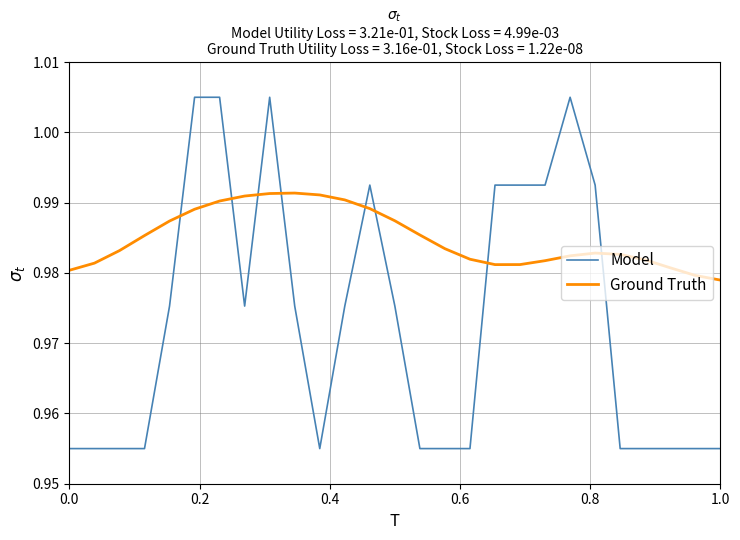

Which series has the largest total across all categories?

Ground Truth